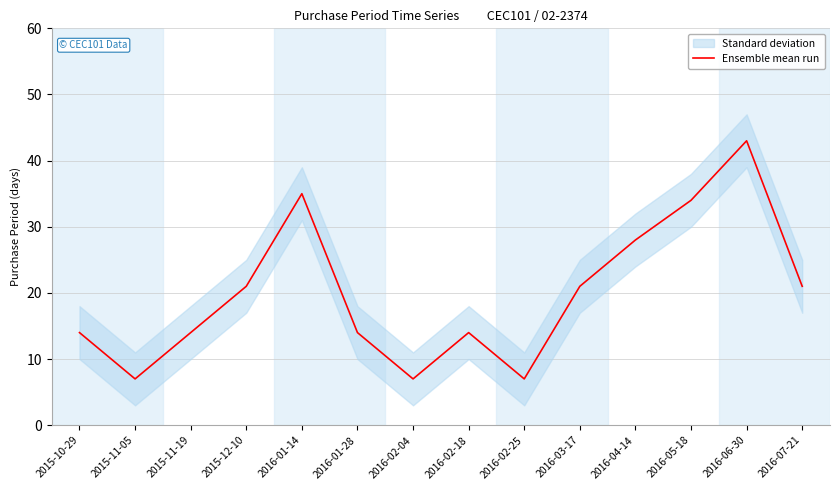

Rank the categories by value from highest to lowest.

2016-06-30, 2016-01-14, 2016-05-18, 2016-04-14, 2015-12-10, 2016-03-17, 2016-07-21, 2015-10-29, 2015-11-19, 2016-01-28, 2016-02-18, 2015-11-05, 2016-02-04, 2016-02-25